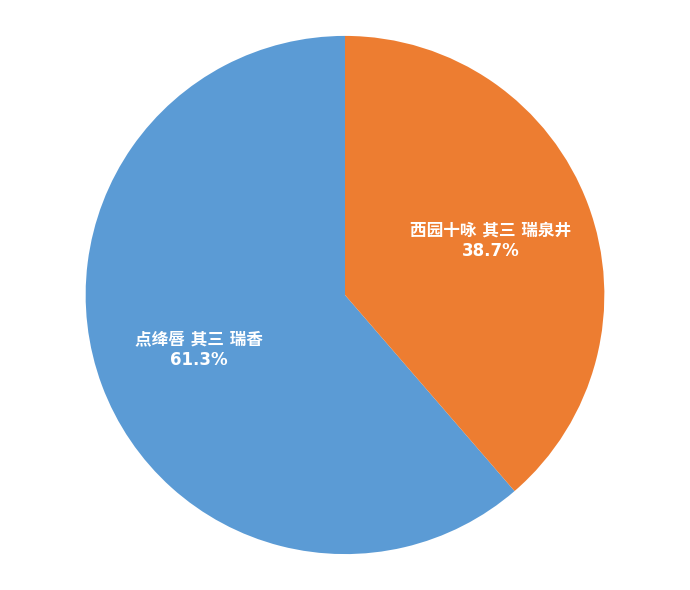

What portion of the pie excludes 点绛唇 其三 瑞香?

38.7%